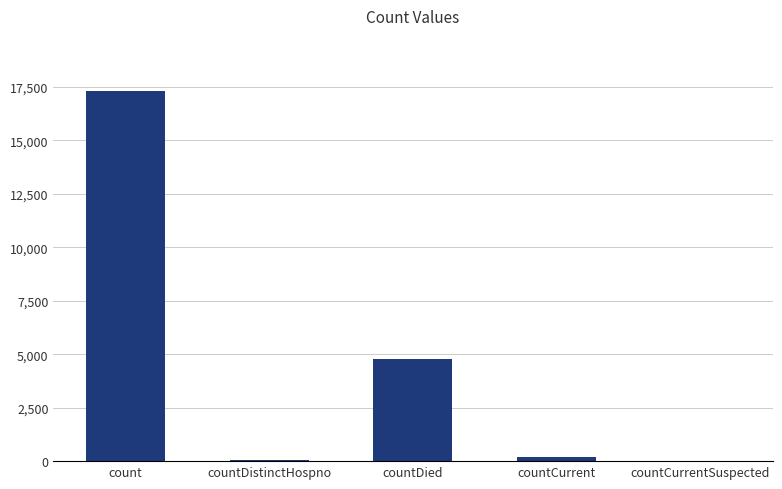

What is the average value?

4463